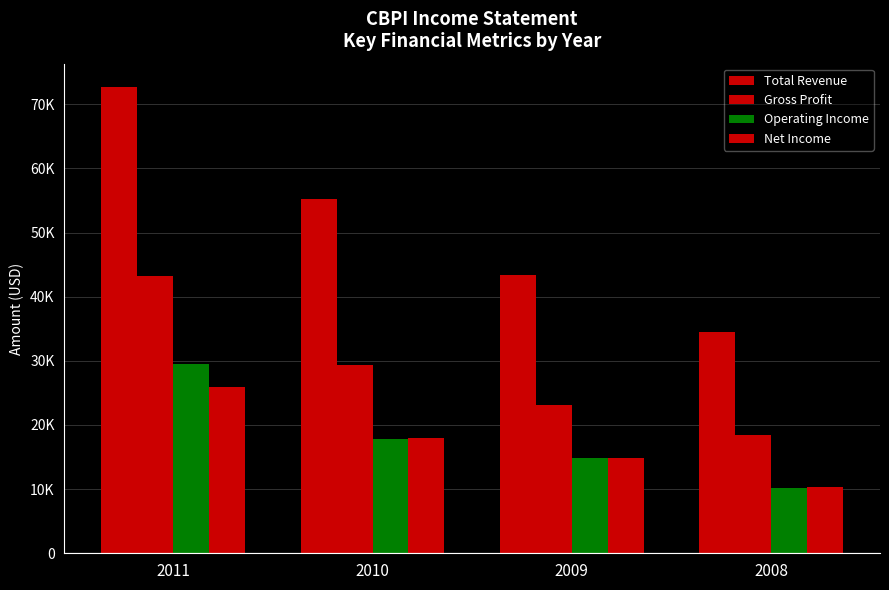

Rank the series by their maximum value, from highest to lowest.

Total Revenue, Gross Profit, Operating Income, Net Income